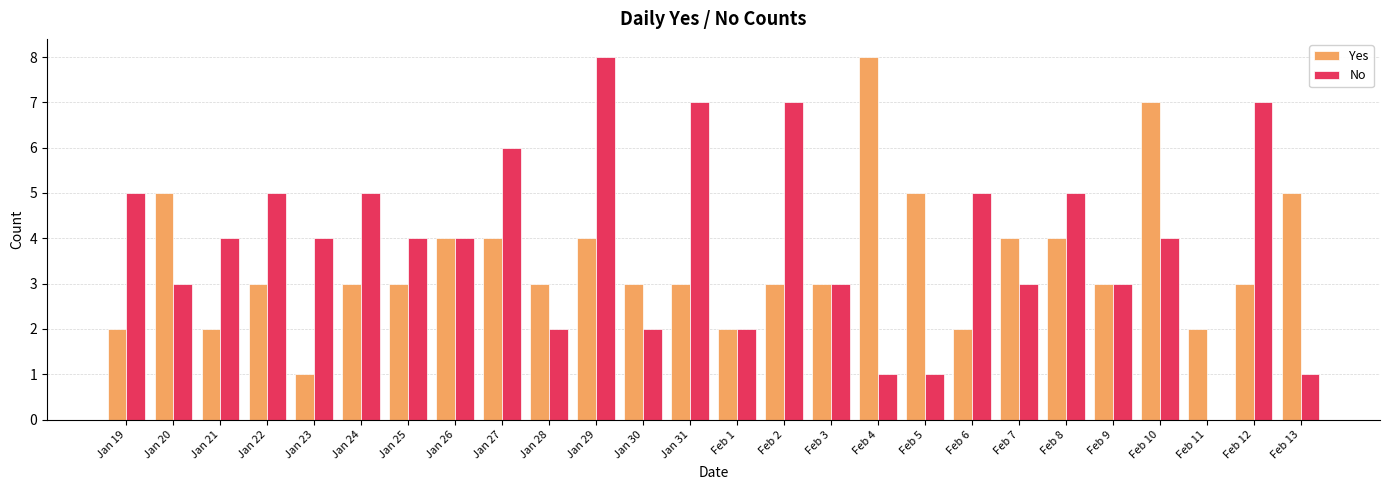

True or false: No has a value of 1 at Feb 1.

False